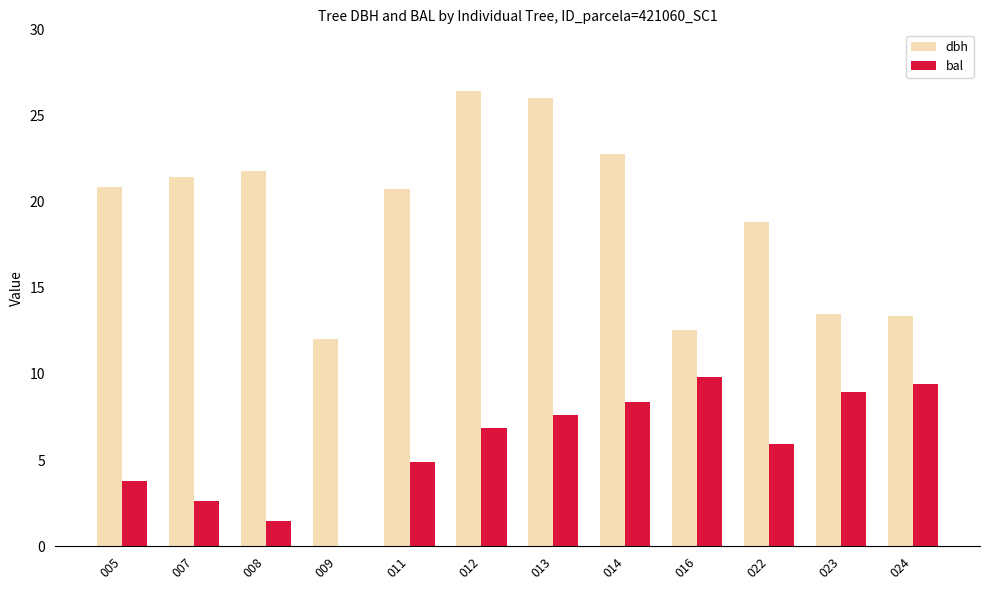

The dbh series shows 37.0 at 008. True or false?

False